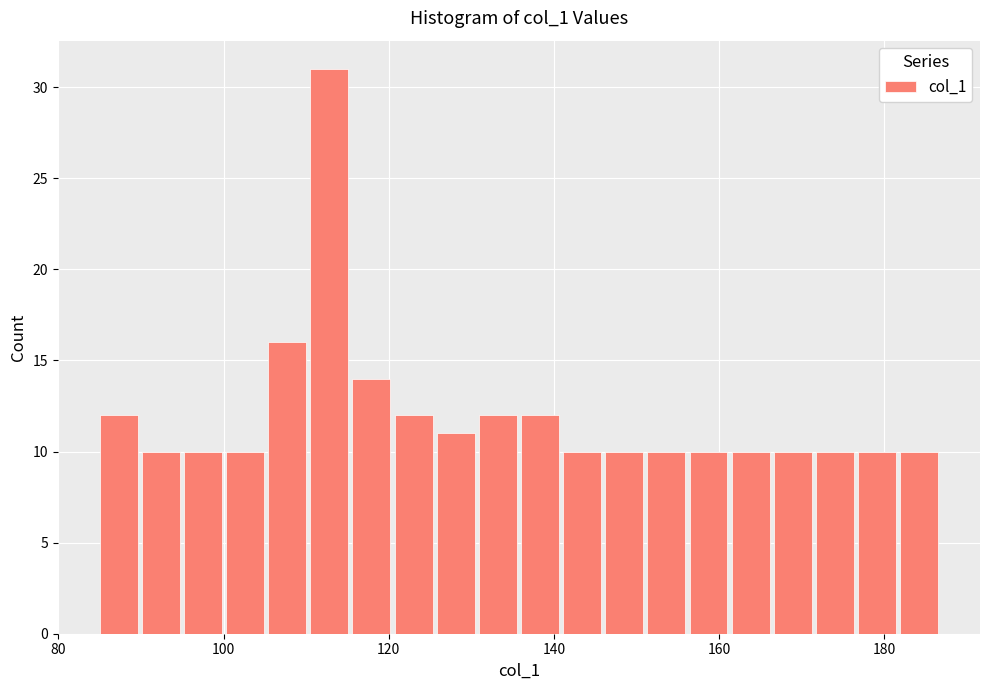

Read against the x-axis, roughly where is the centre of the tallest bar?

112